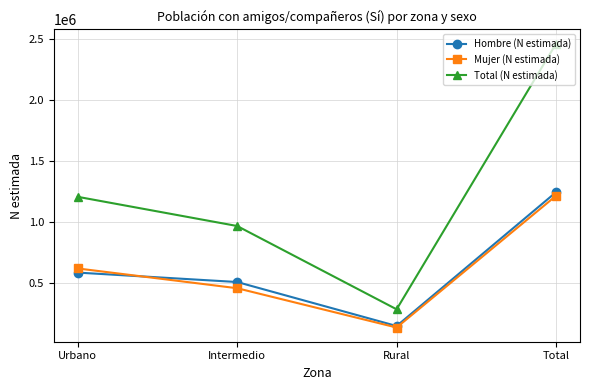

True or false: Total (N estimada) and Hombre (N estimada) intersect in this chart.

False